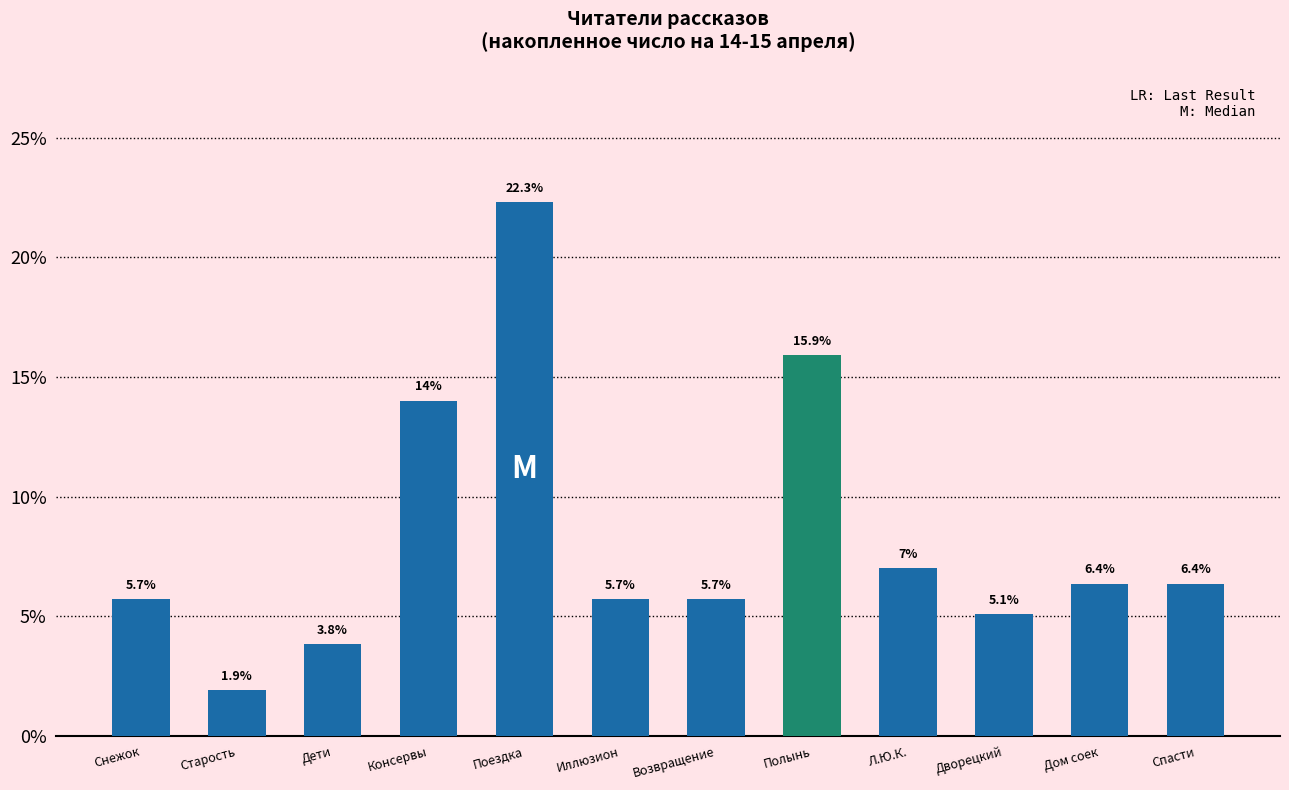

The value at Иллюзион is 1.7. True or false?

False